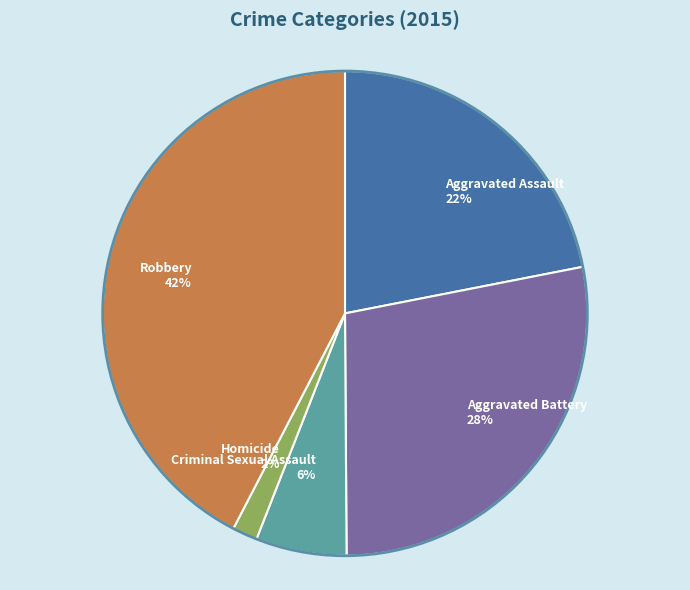

Is it true that Homicide is 2% of the pie?

True